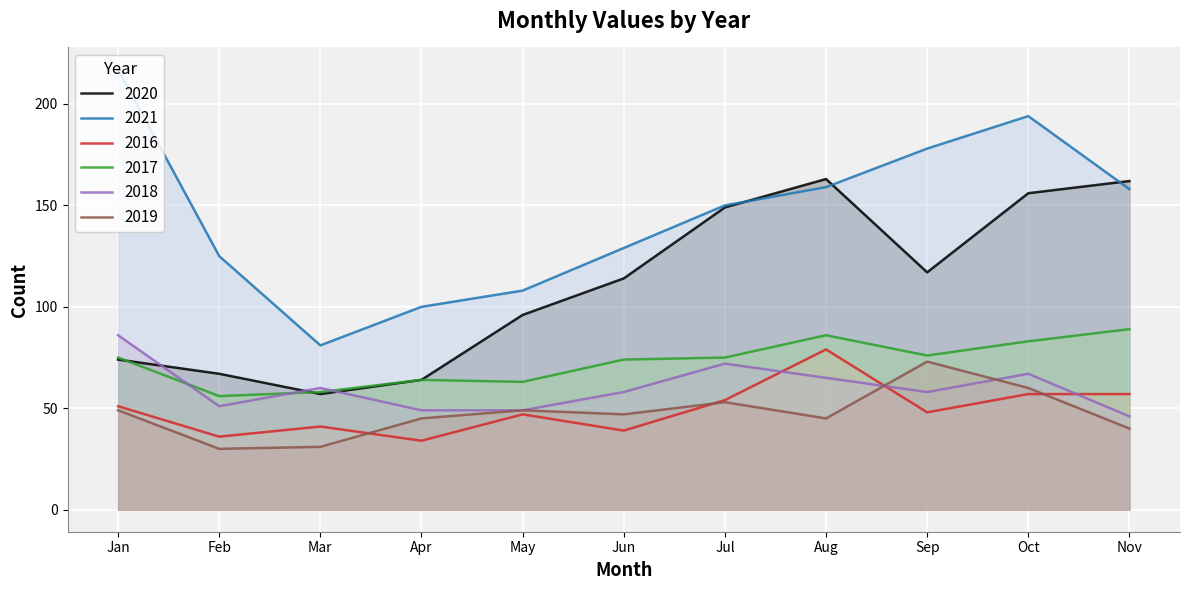

What is the approximate value of 2017 at Apr?

64